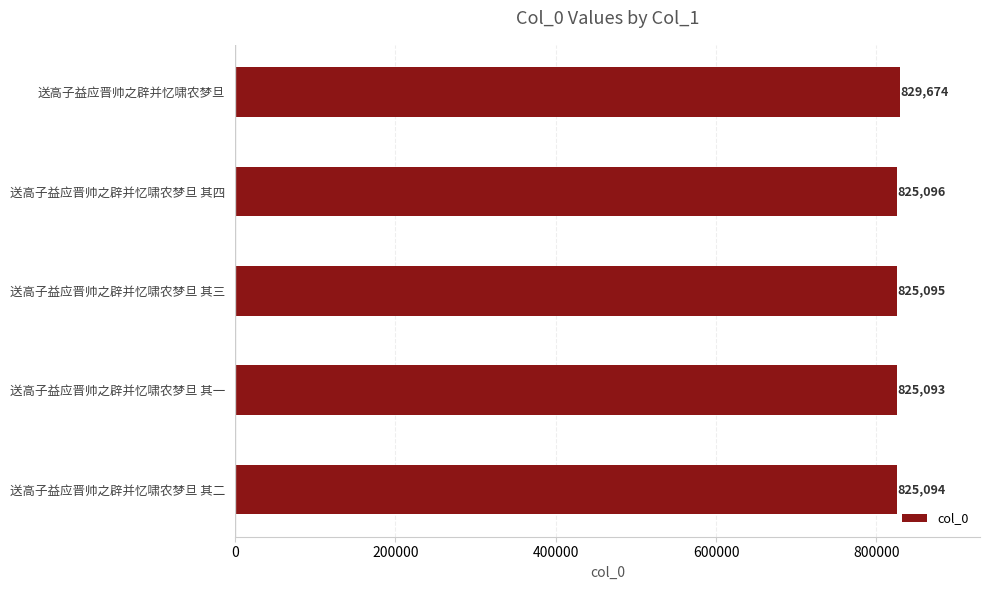

Reading bottom to top, what are all the values shown in this chart?

送高子益应晋帅之辟并忆啸农梦旦 其二=825094	送高子益应晋帅之辟并忆啸农梦旦 其一=825093	送高子益应晋帅之辟并忆啸农梦旦 其三=825095	送高子益应晋帅之辟并忆啸农梦旦 其四=825096	送高子益应晋帅之辟并忆啸农梦旦=829674